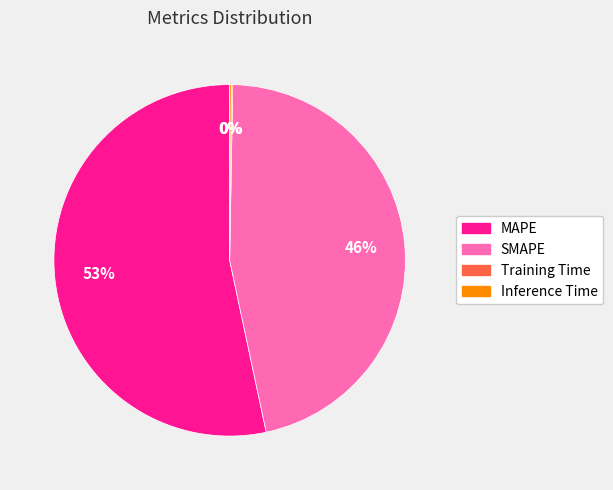

Which category has the biggest portion of the pie?

MAPE